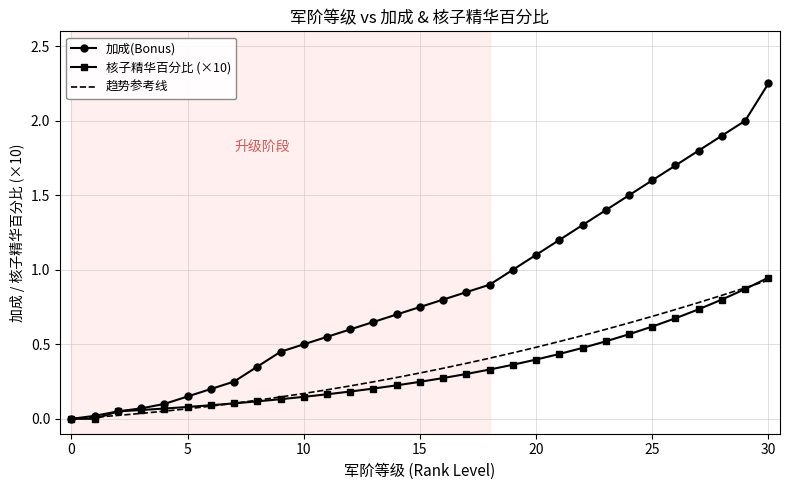

True or false: 加成(Bonus) has more than 2 points higher than both neighbors.

False